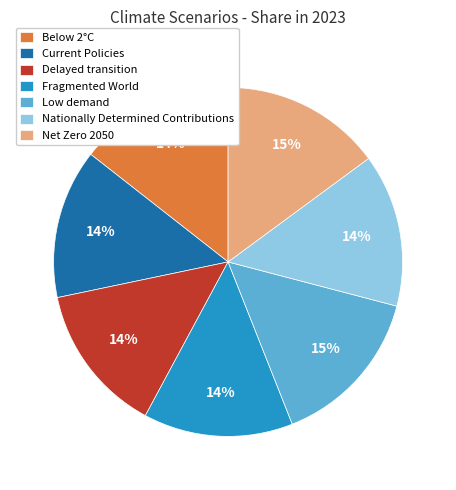

Does Nationally Determined Contributions represent more than half of the total?

No